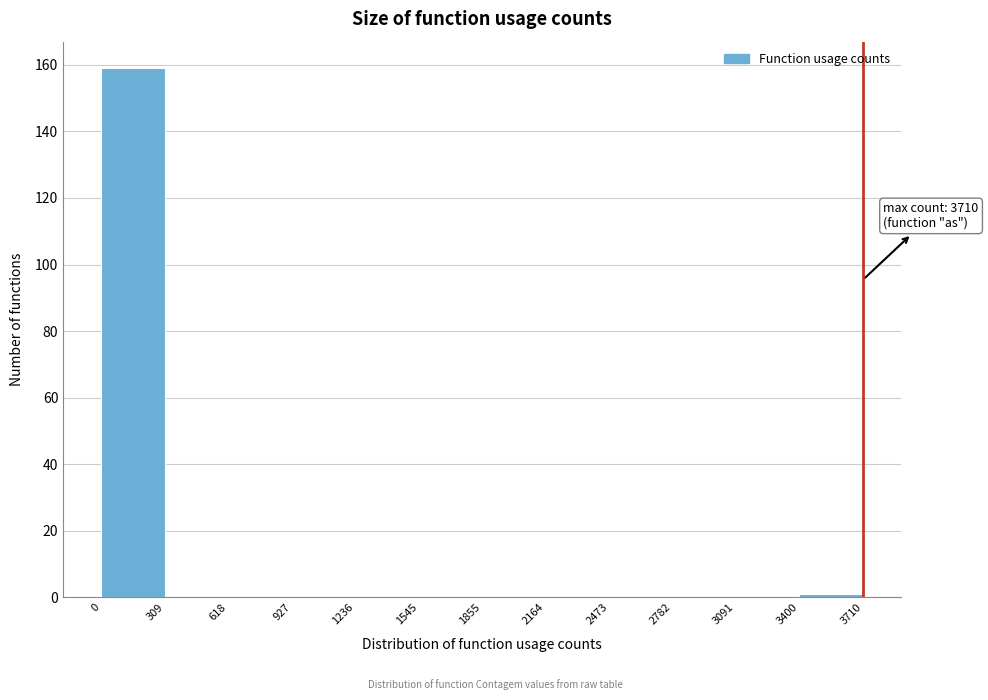

Over which range of the x-axis is the bar tallest?

0 to 309